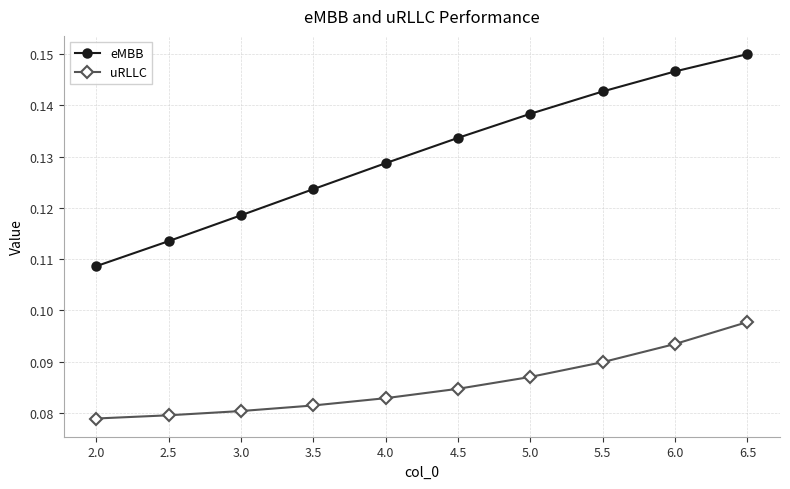

True or false: eMBB and uRLLC cross at least once.

False